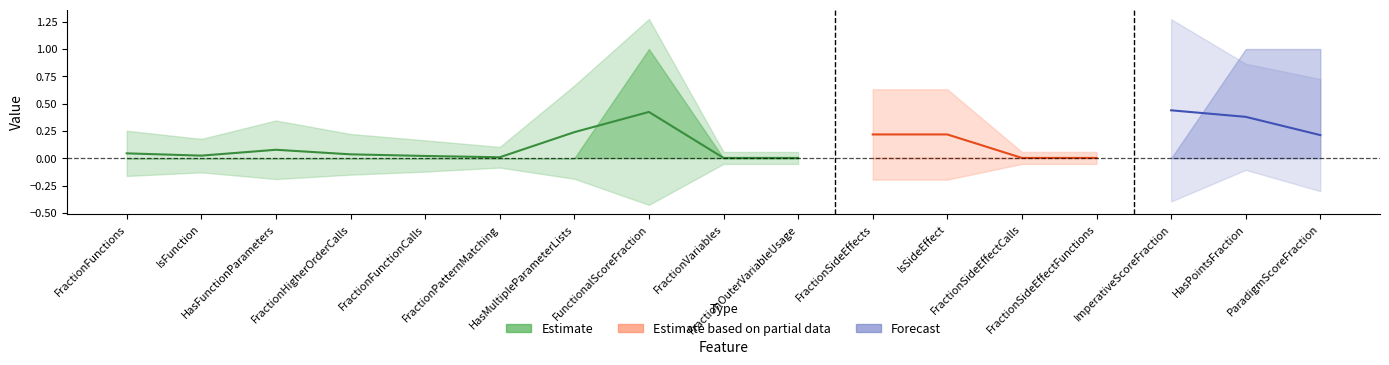

Does the chart have visible grid lines?

No